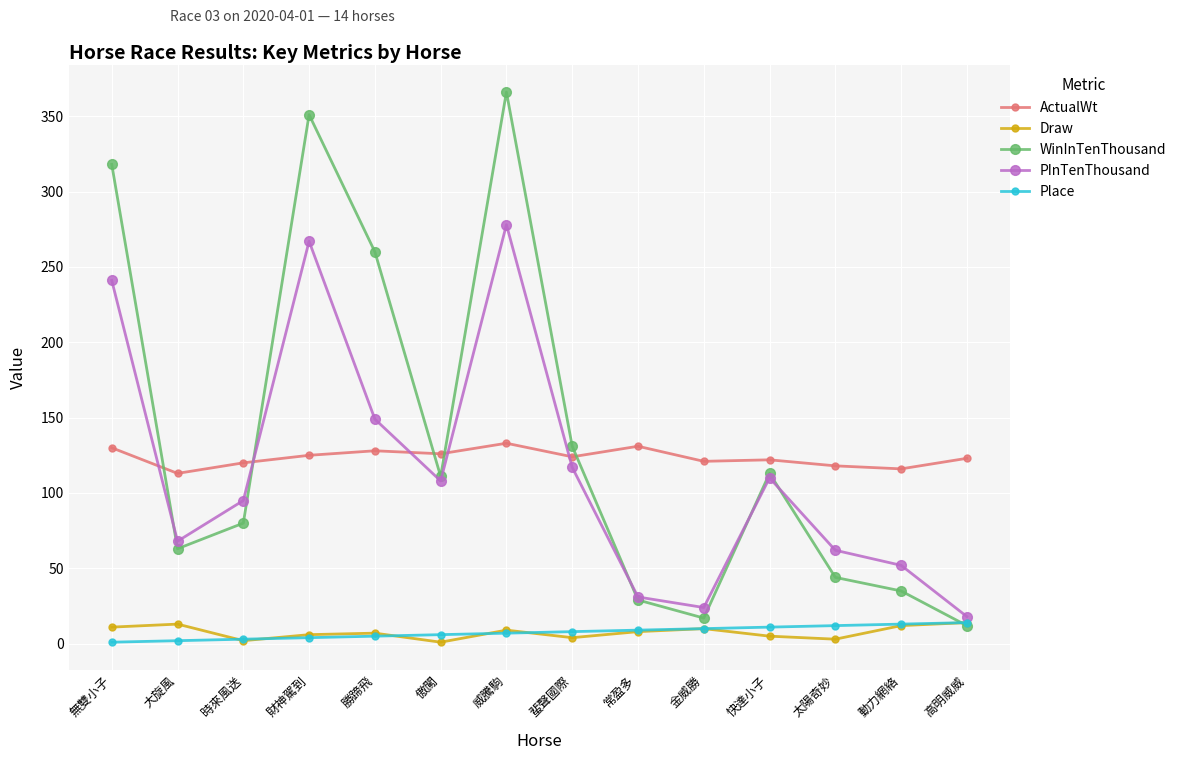

True or false: ActualWt has more than 0 points higher than both neighbors.

True